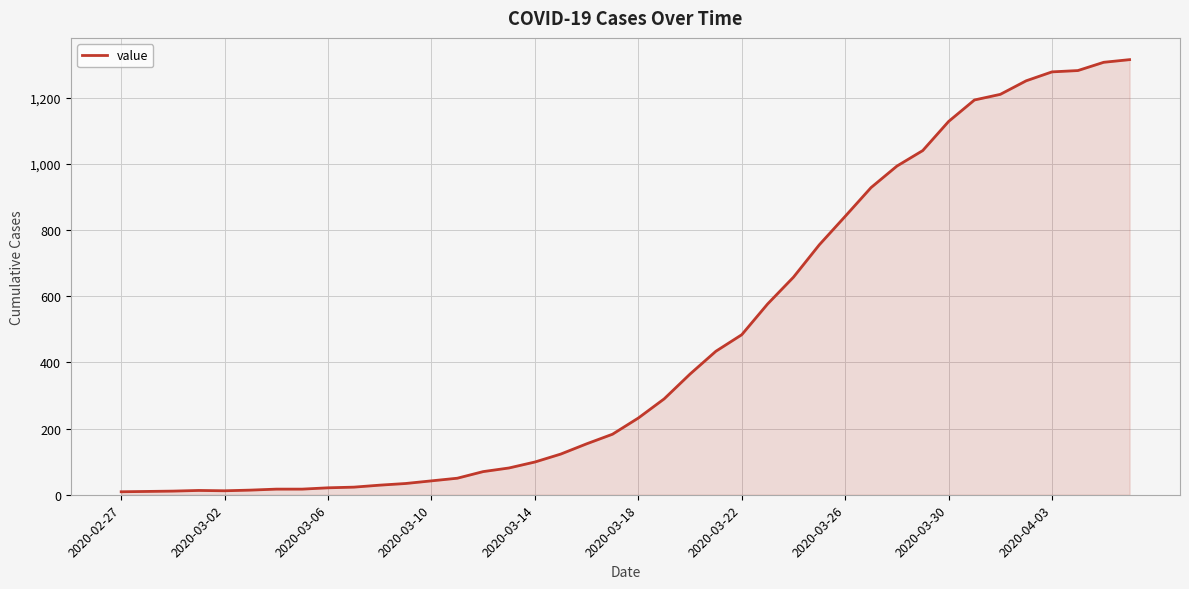

What is the difference between the second highest and second lowest values?

1298